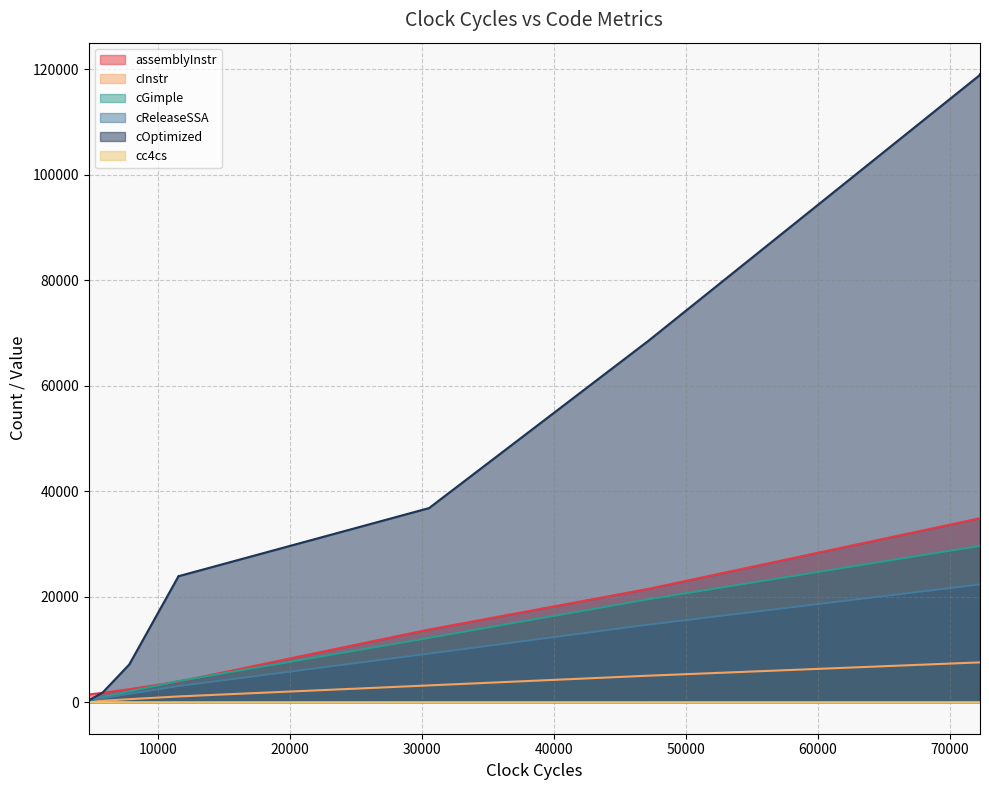

Where does the assemblyInstr series first go above 13815?

30575